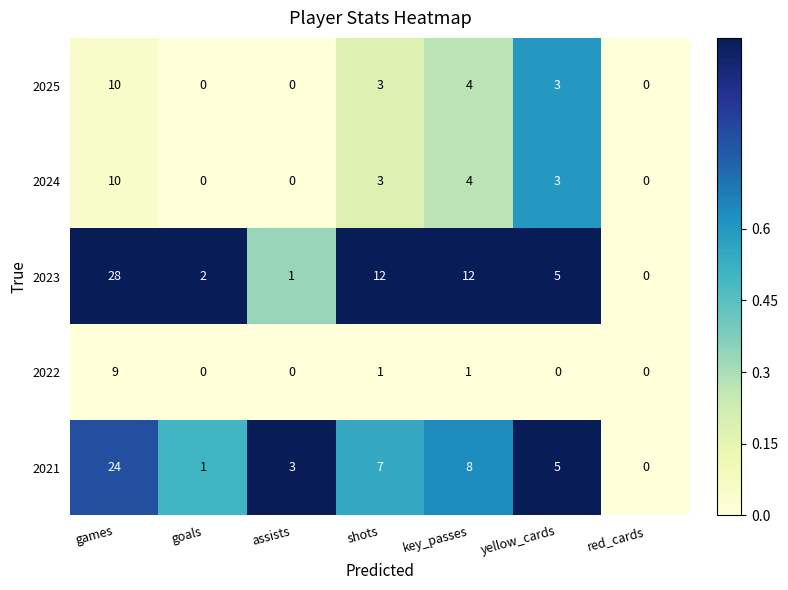

True or false: 2022 has a value of 13 at games.

False